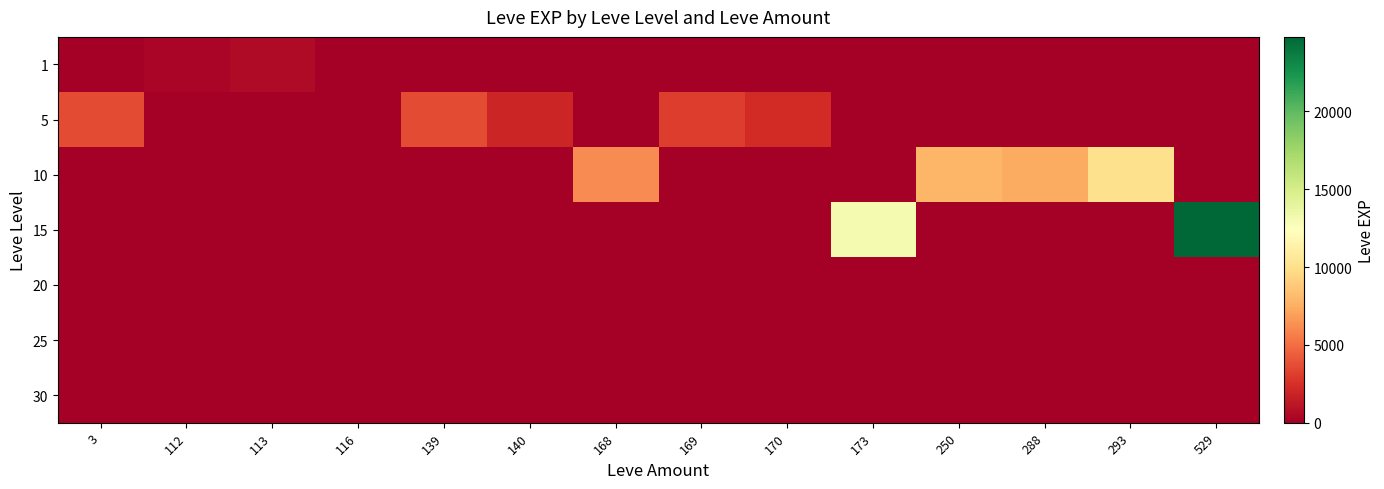

Count the number of data series in this chart.

7